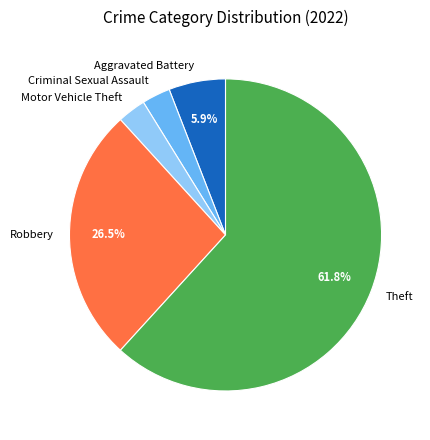

Count the number of slices in the pie.

5